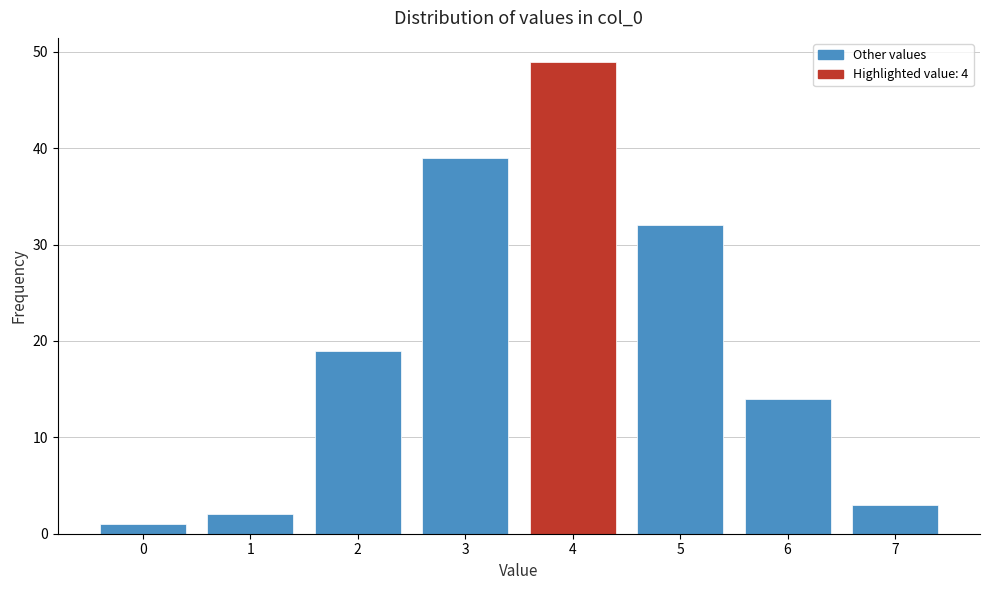

Reading left to right, transcribe this chart: for each bar, give the range it covers on the x-axis and its height. The values are not printed on the chart, so give them approximately, as read against the axis.

-0.5 to 0.5: 1
0.5 to 1.5: 2
1.5 to 2.5: 19
2.5 to 3.5: 39
3.5 to 4.5: 49
4.5 to 5.5: 32
5.5 to 6.5: 14
6.5 to 7.5: 3